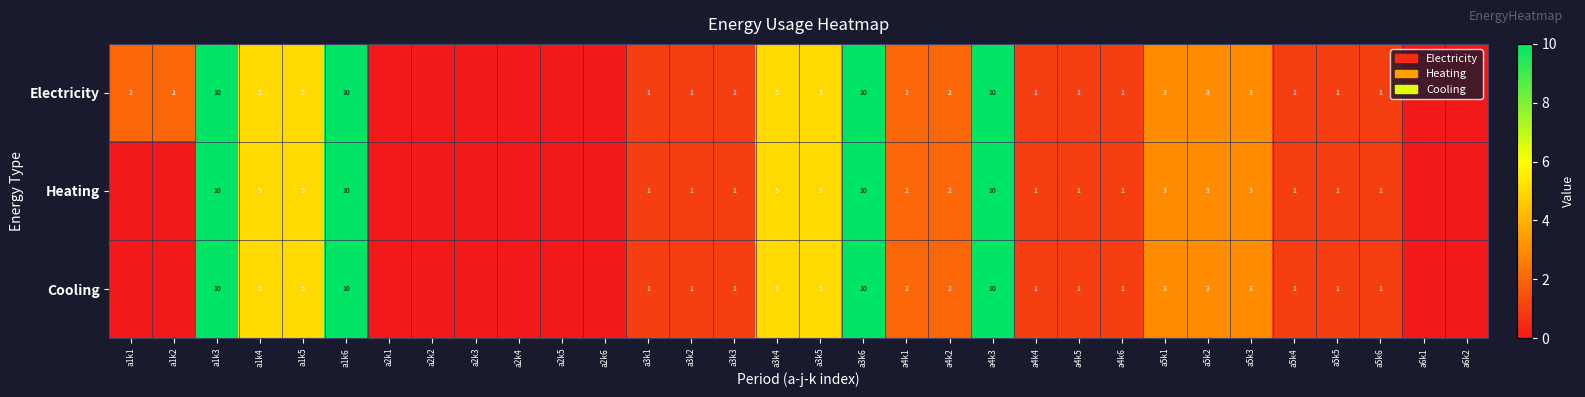

What is the sum of the Cooling values at a3k6 and a3k1?

11